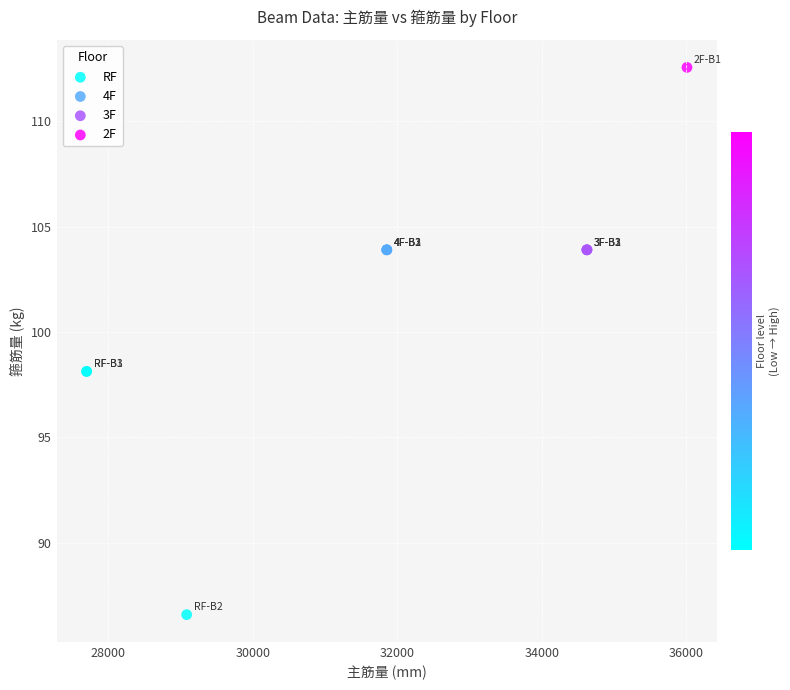

Which series reaches the maximum Y coordinate?

2F